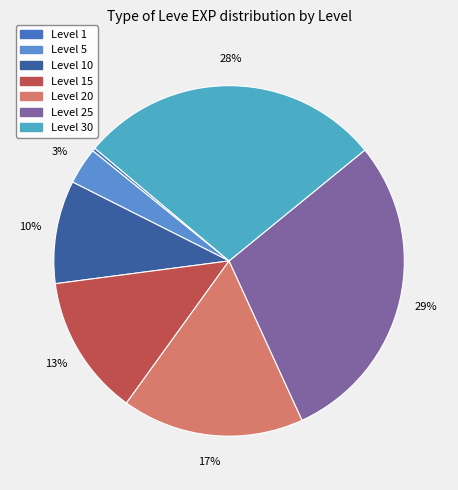

How many slices are in this pie chart?

7